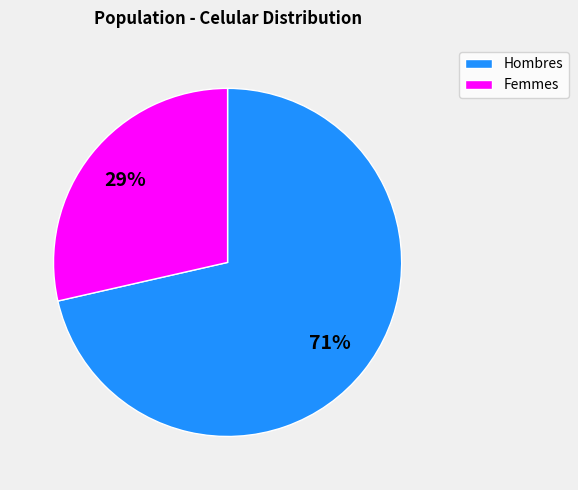

How many segments does this pie chart have?

2